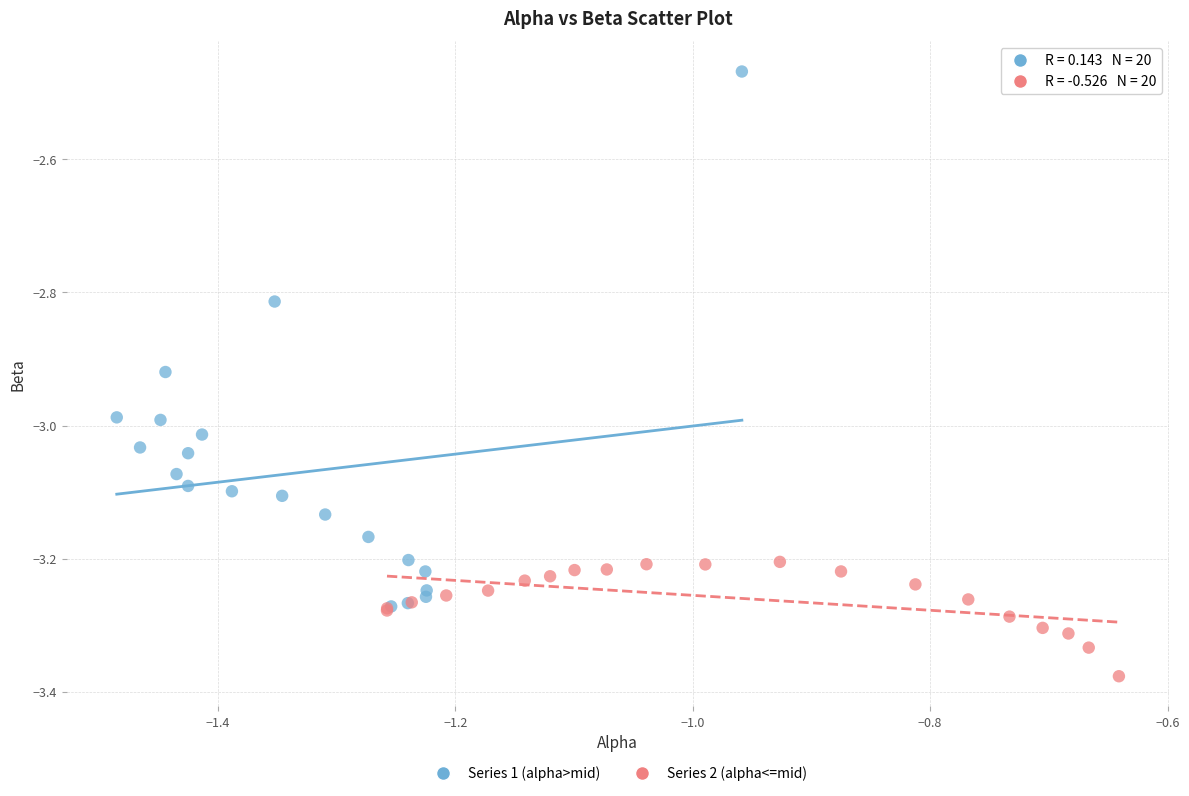

Which series has the widest spread of Y values?

Series 1 (alpha>mid)